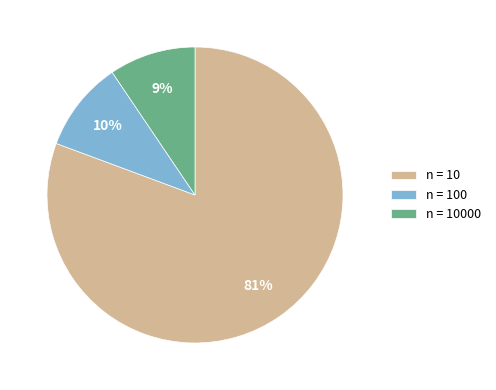

To the nearest percent, what percentage of the pie is n = 10000?

9%